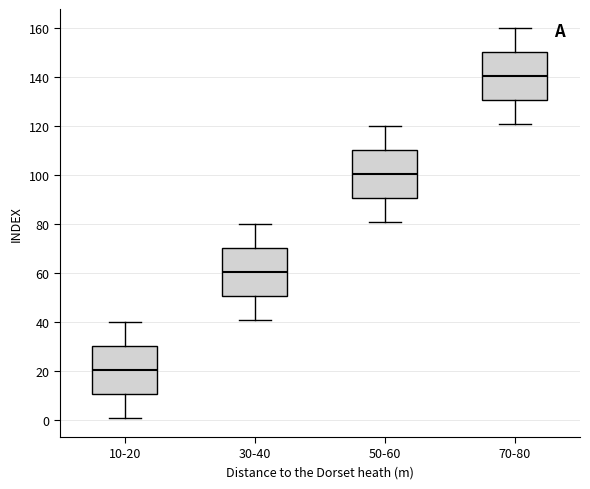

Reading left to right, read every box against the y-axis: the position of its median line, the range the box covers, and the ends of its whiskers. The values are not printed on the chart, so give them approximately, as read against the axis.

10-20: median 20, box 10 to 30, whiskers 2 to 40
30-40: median 60, box 50 to 70, whiskers 42 to 80
50-60: median 100, box 90 to 110, whiskers 82 to 120
70-80: median 140, box 130 to 150, whiskers 122 to 160